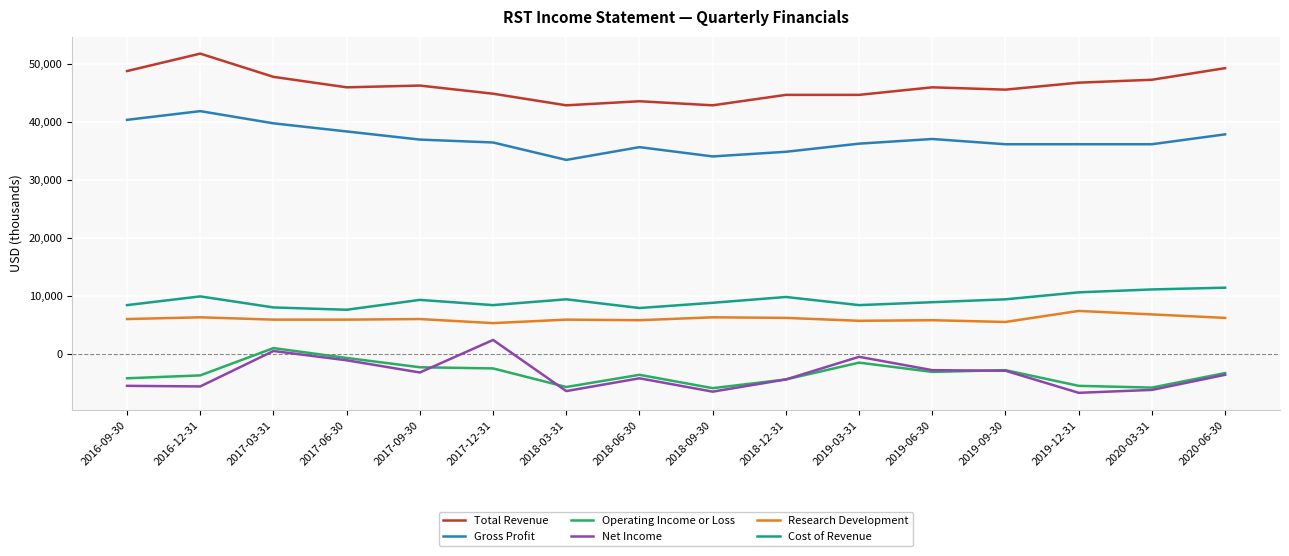

Which category has the highest value across all series?

2016-12-31